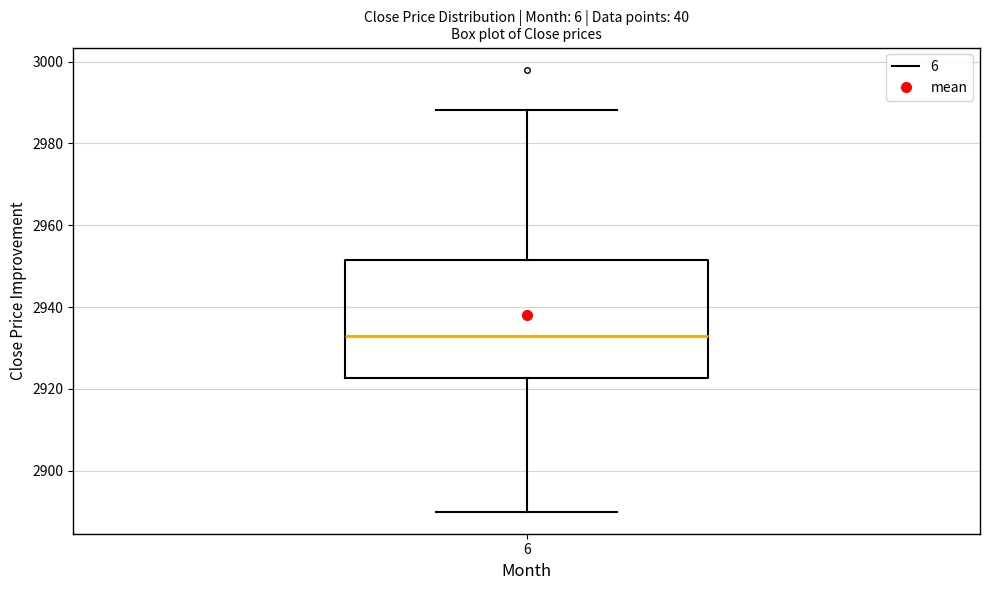

Where does the median line of the box at x = 6 sit on the y-axis? The values are not printed on the chart, so give them approximately, as read against the axis.

2932